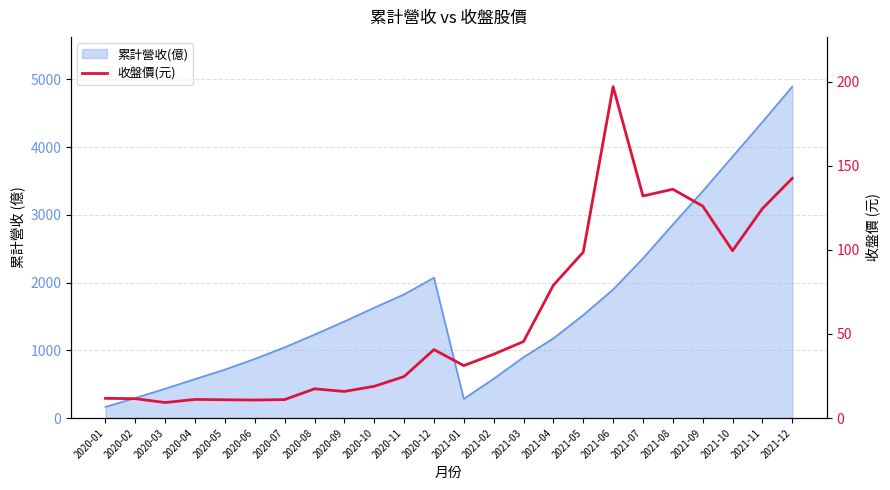

How many categories are shown in the chart?

24